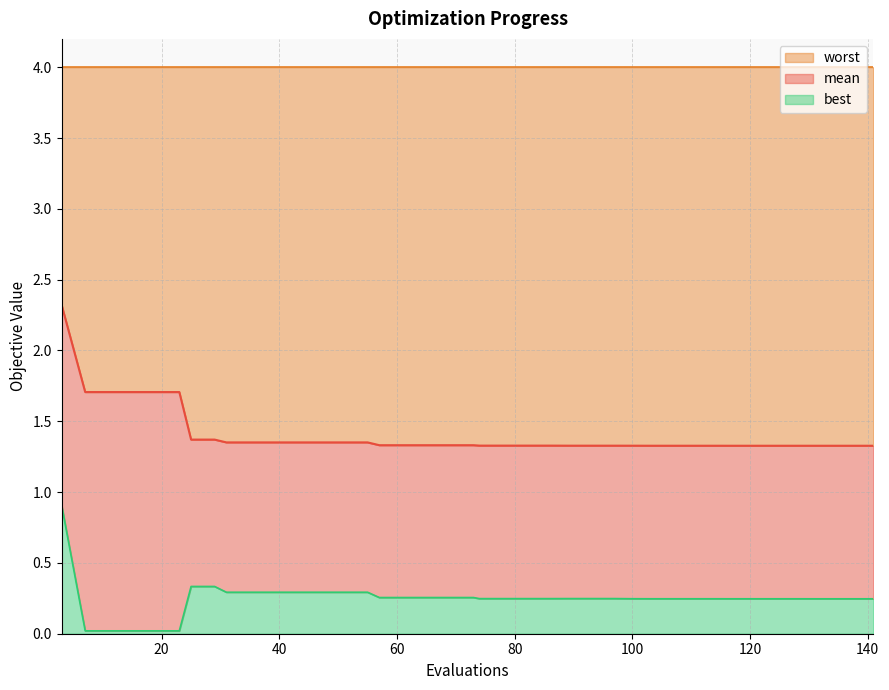

What are all the series names shown in the legend?

worst, mean, best